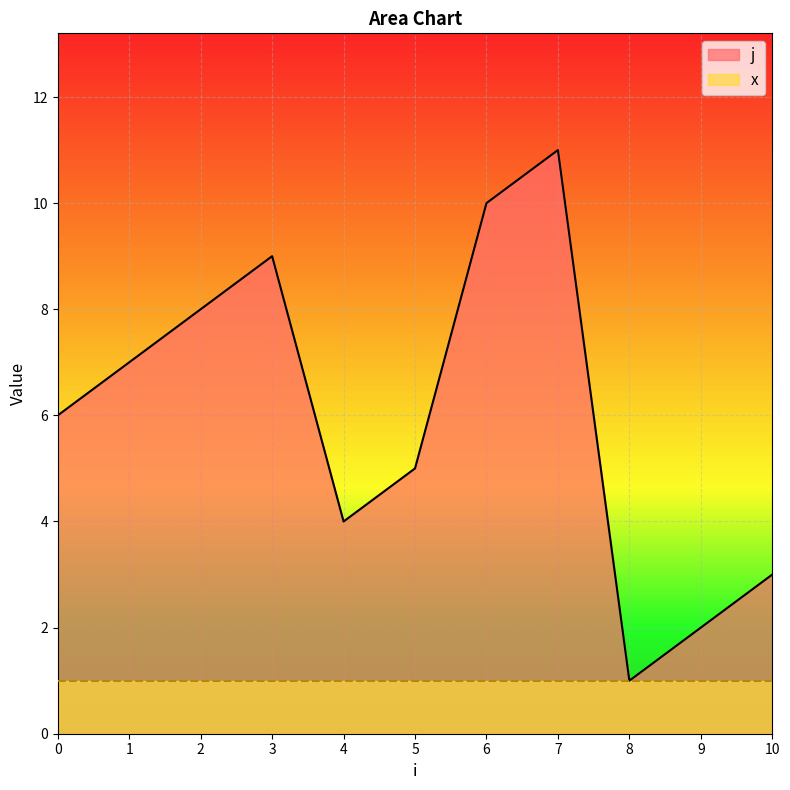

What is the value of the 11th point from the left?

3